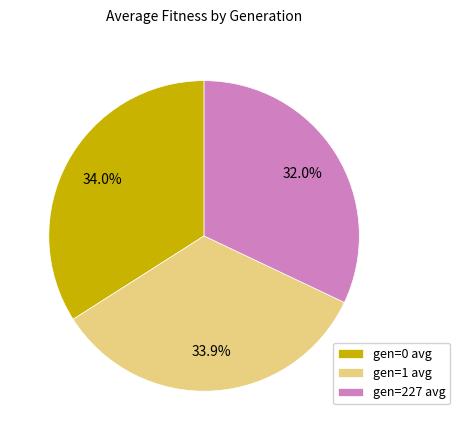

Is the sum of gen=1 avg and gen=227 avg greater than half?

Yes